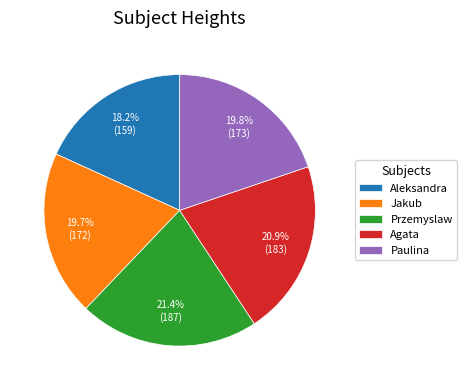

Which category has the smallest portion of the pie?

Aleksandra